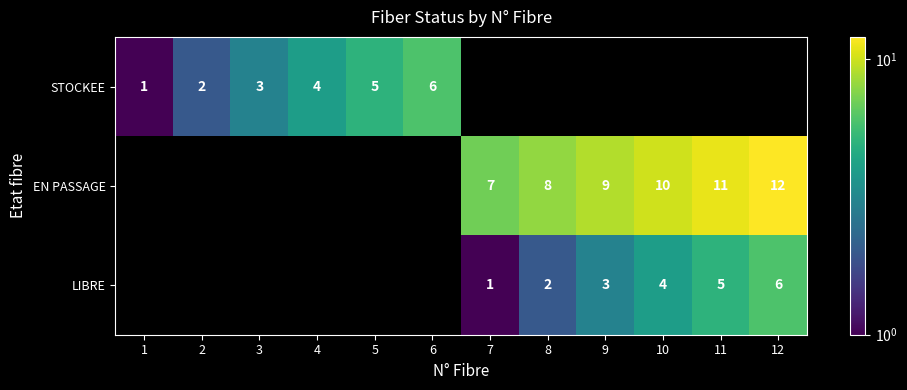

Is it true that LIBRE equals 2 at 7?

False